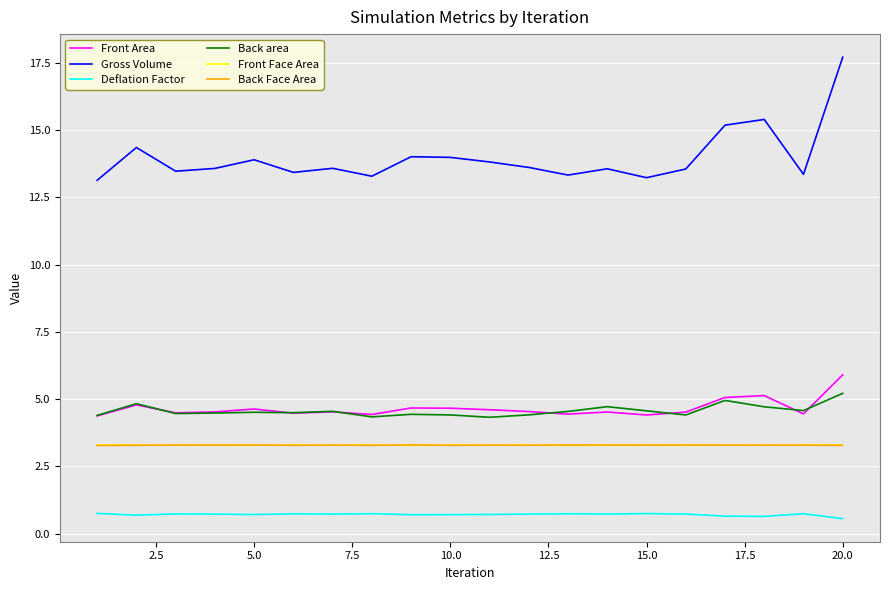

Which series has the widest spread of values?

Gross Volume